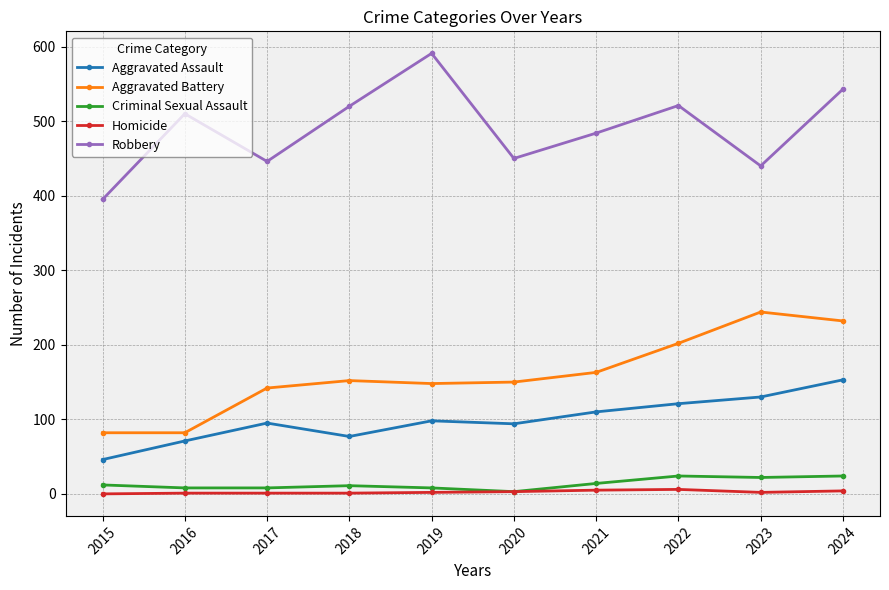

True or false: Aggravated Assault has a value of 121 at 2022.

True